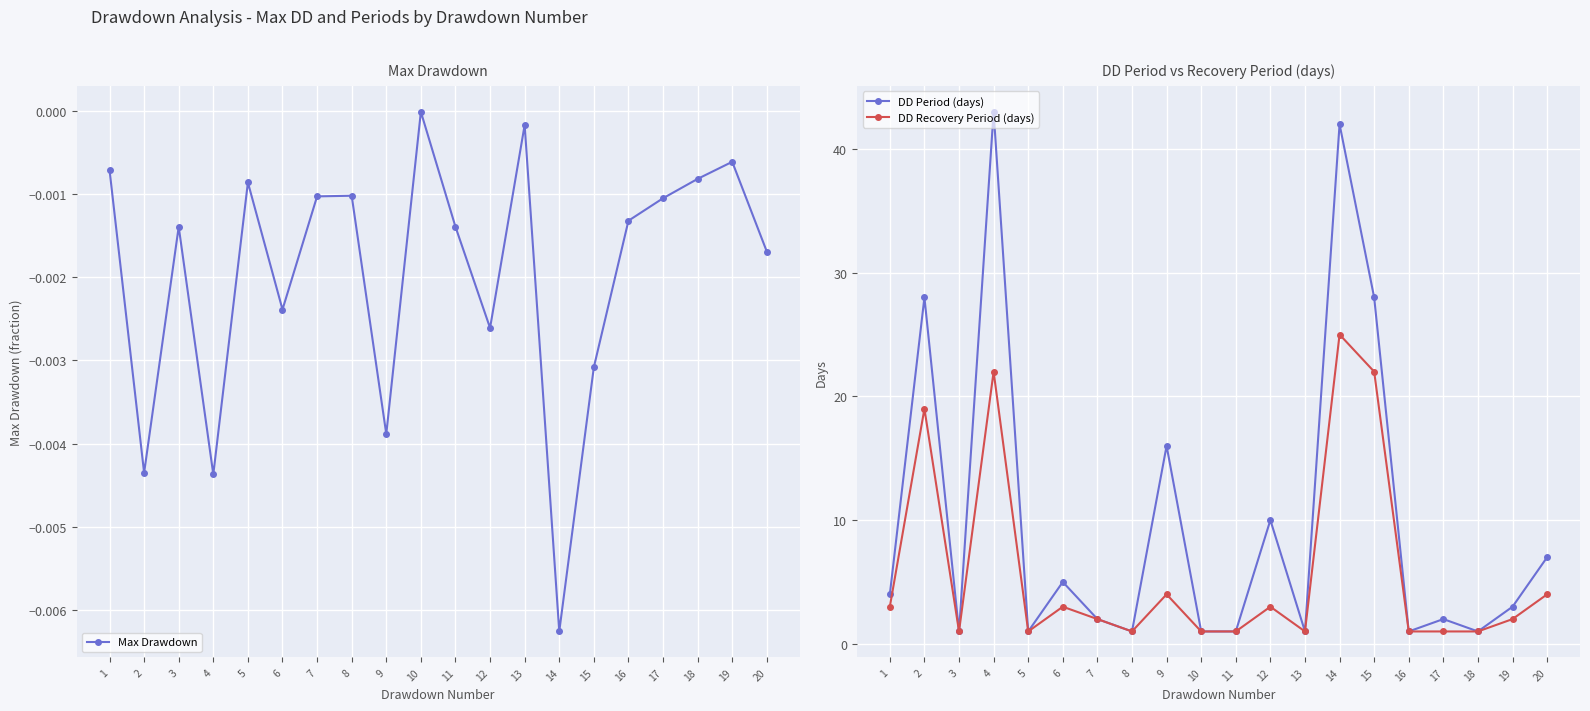

True or false: DD Recovery Period (days) and DD Period (days) intersect in this chart.

False